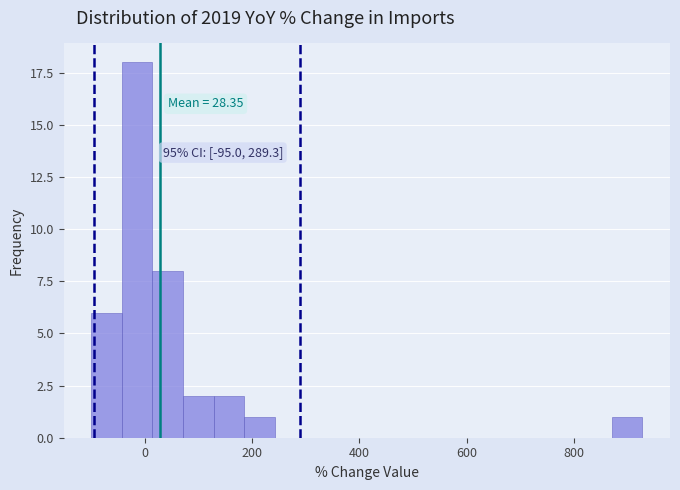

Read against the x-axis, roughly where is the centre of the tallest bar?

-20